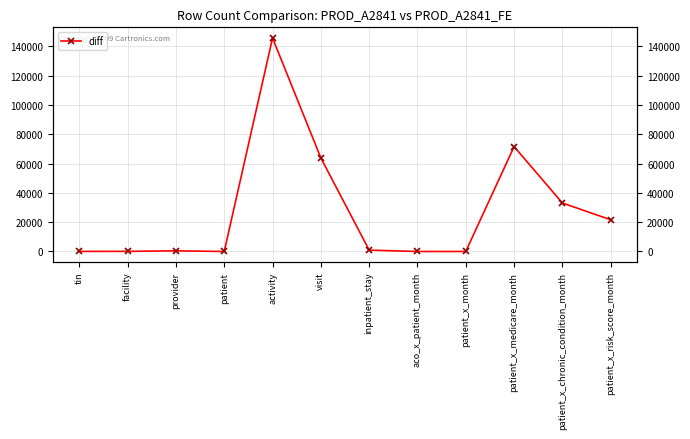

How many lines are shown in the chart?

1